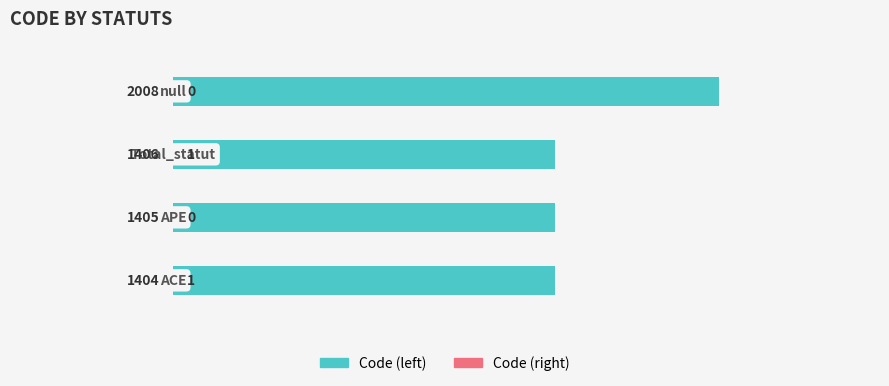

Which series has the largest range (max minus min)?

Code (left)